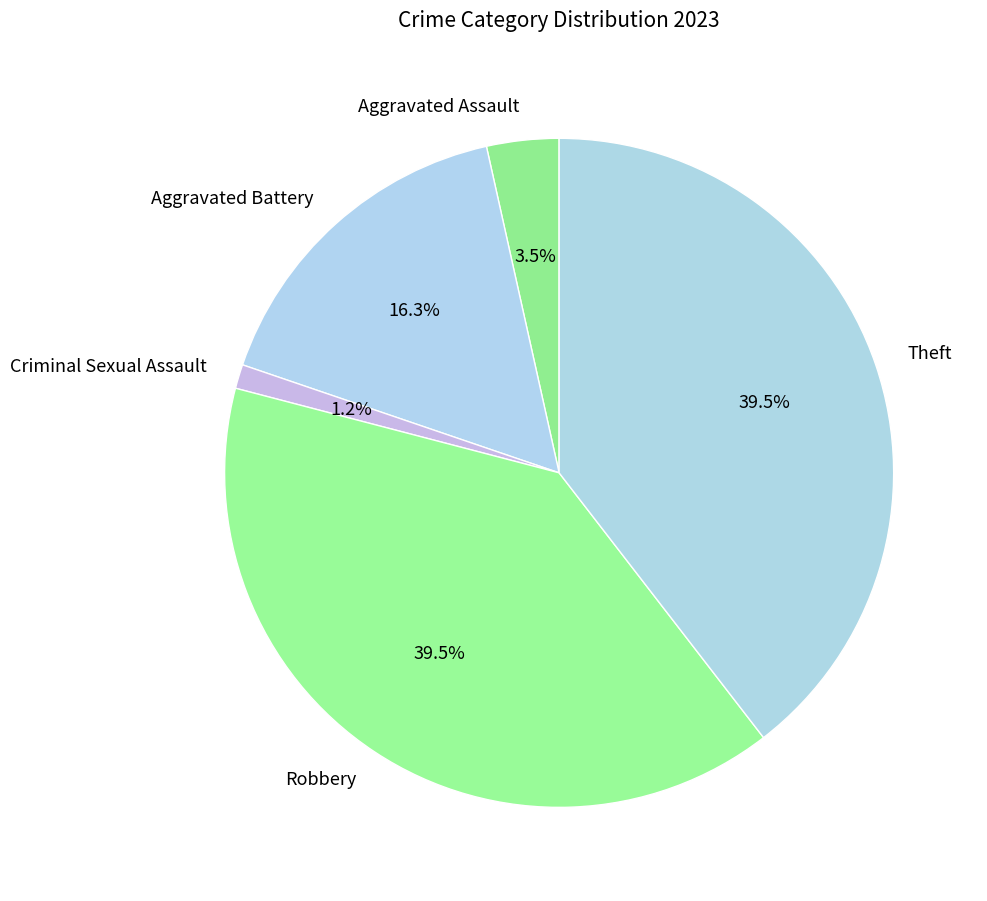

Which has a higher value, Aggravated Assault or Robbery?

Robbery